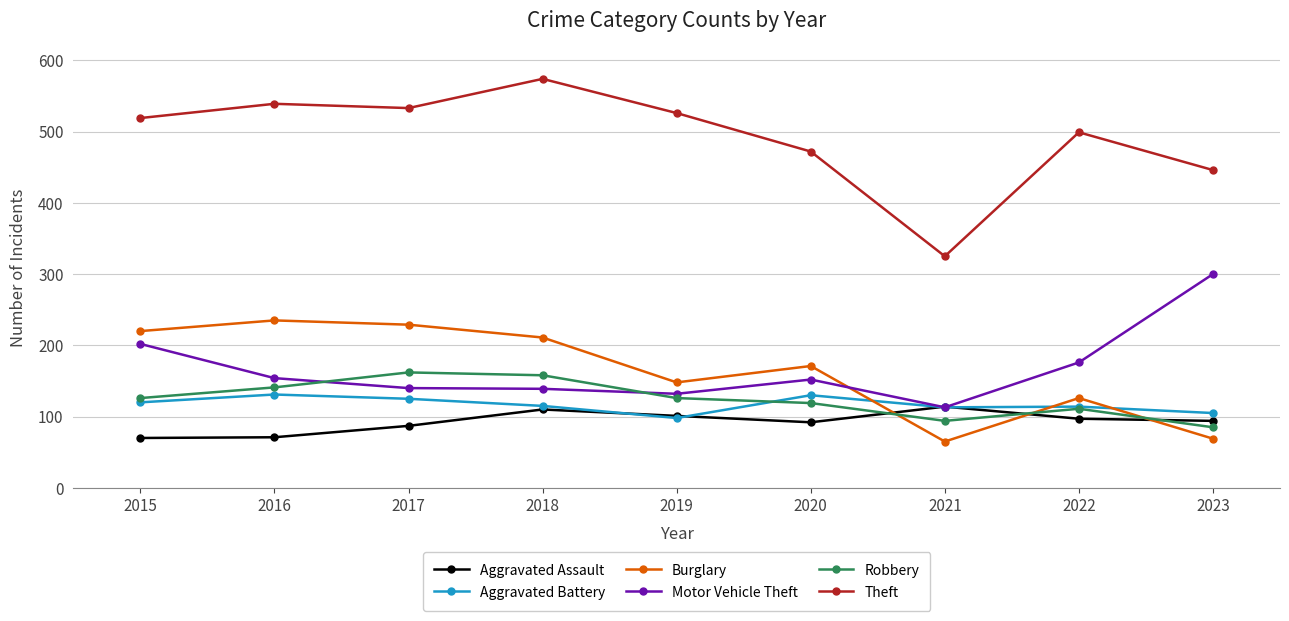

True or false: Aggravated Assault and Burglary intersect in this chart.

True